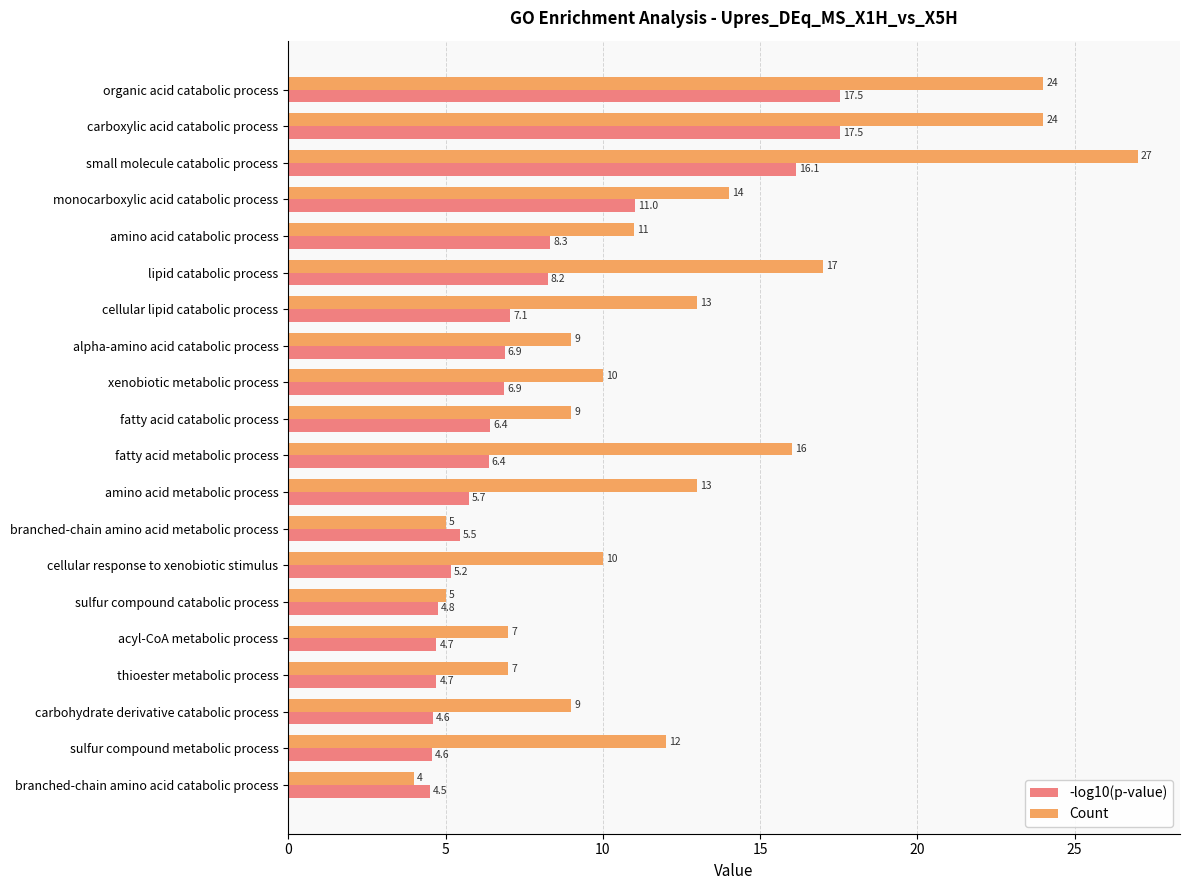

How many values in the -log10(p-value) series exceed 6?

11